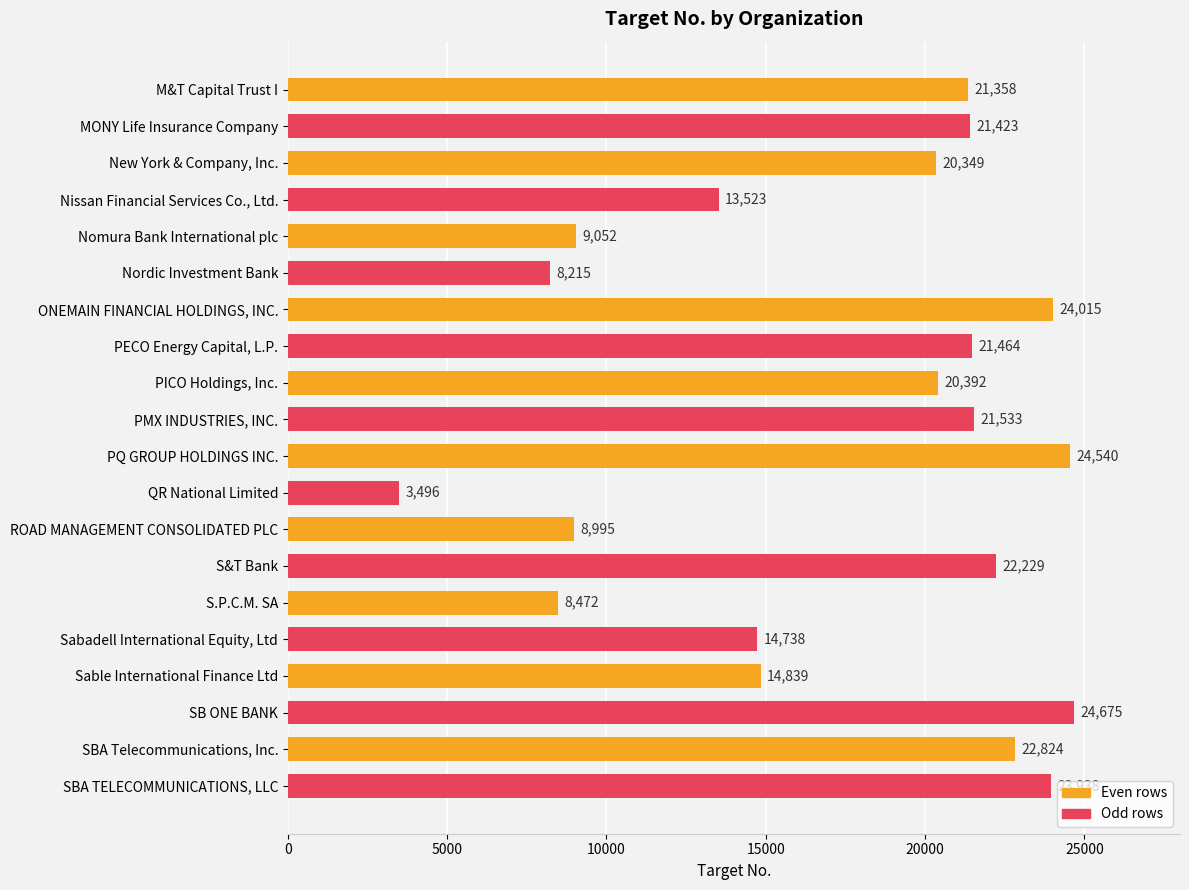

At which category does the chart reach its minimum across all series?

QR National Limited